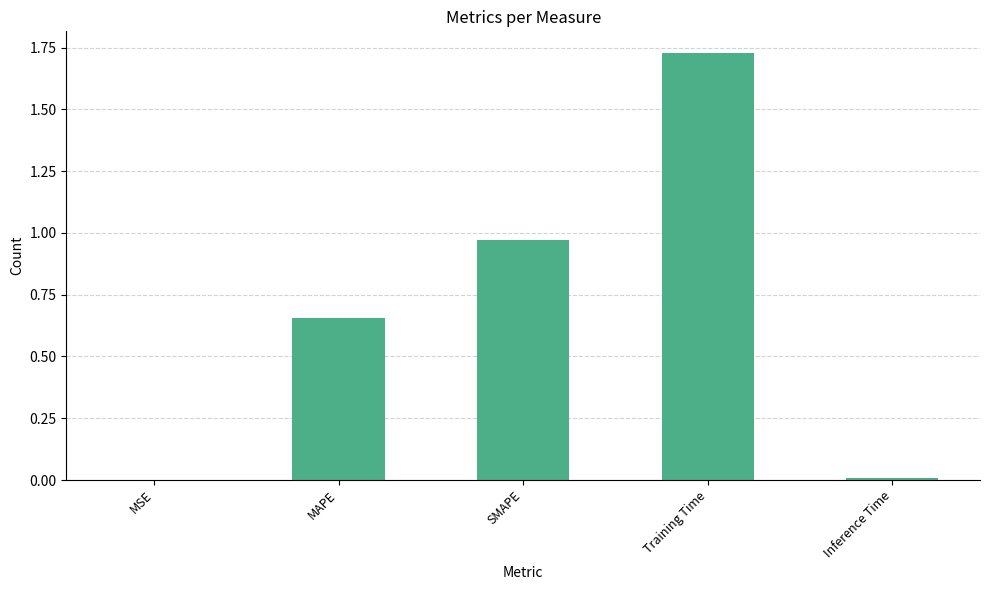

Are the bars horizontal?

No